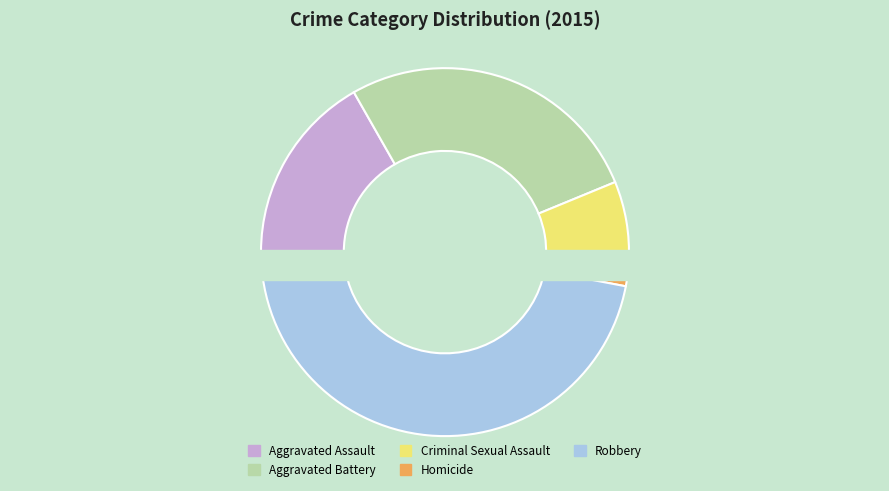

How many slices are in this pie chart?

5